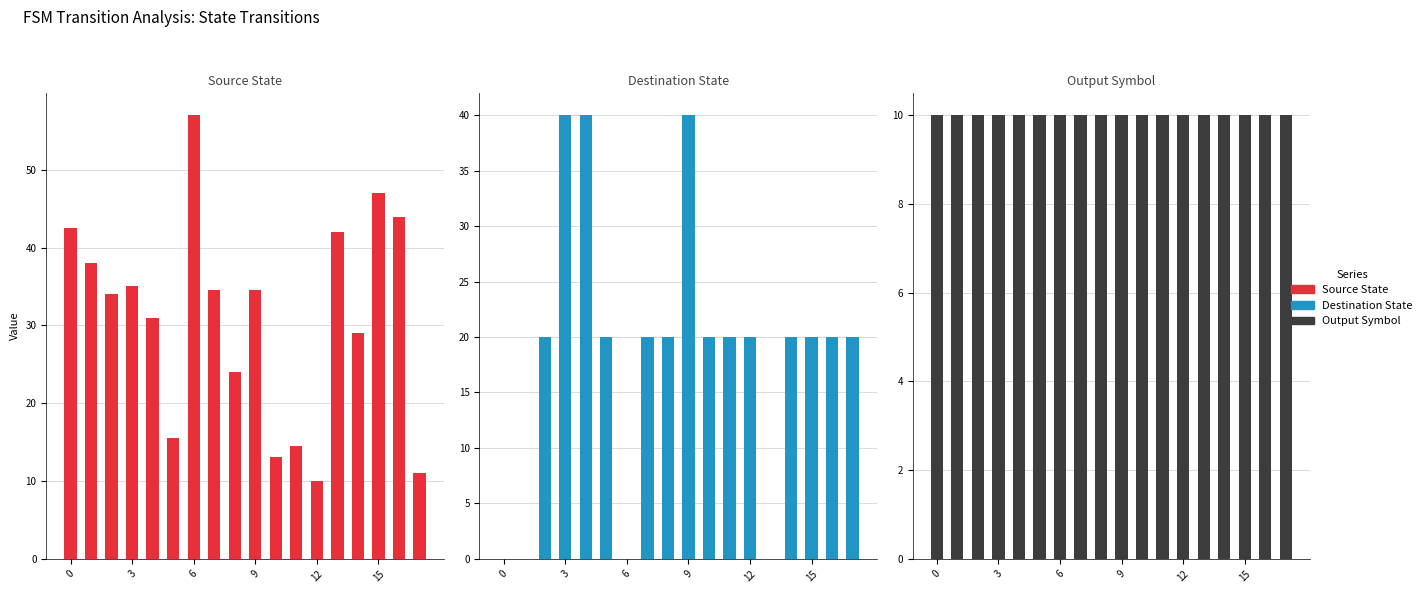

Count the number of categories in the chart.

18